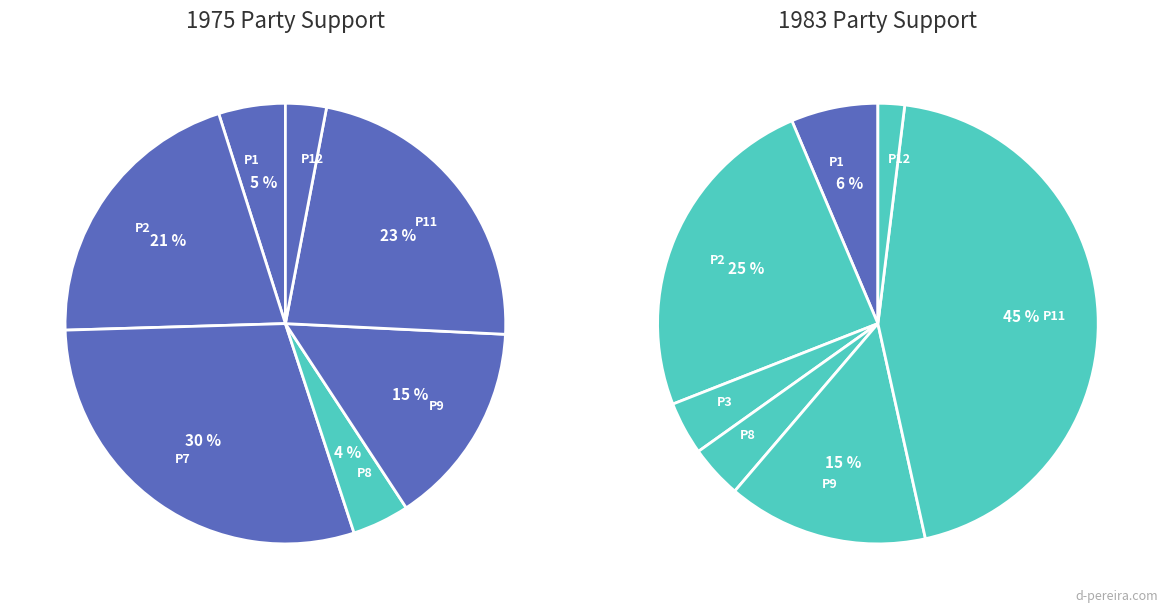

Combined, do 2 and 8 account for over 50%?

No